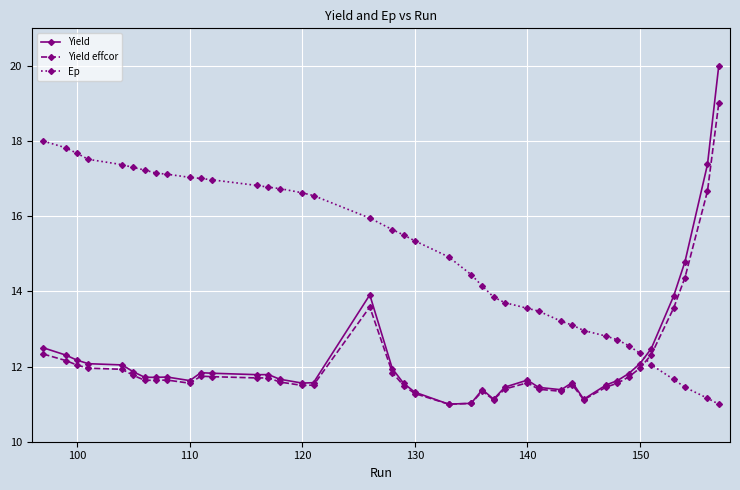

List the series in order of their peak value, highest first.

Yield, Yield effcor, Ep